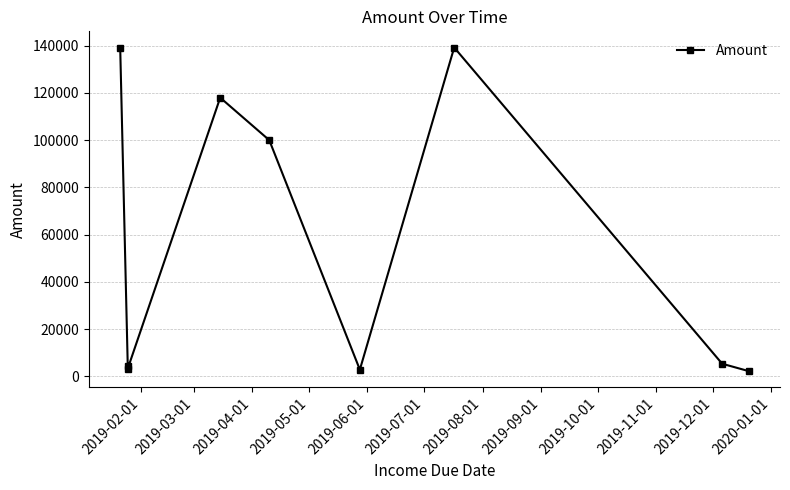

What is the difference between the second highest and second lowest values?

136440